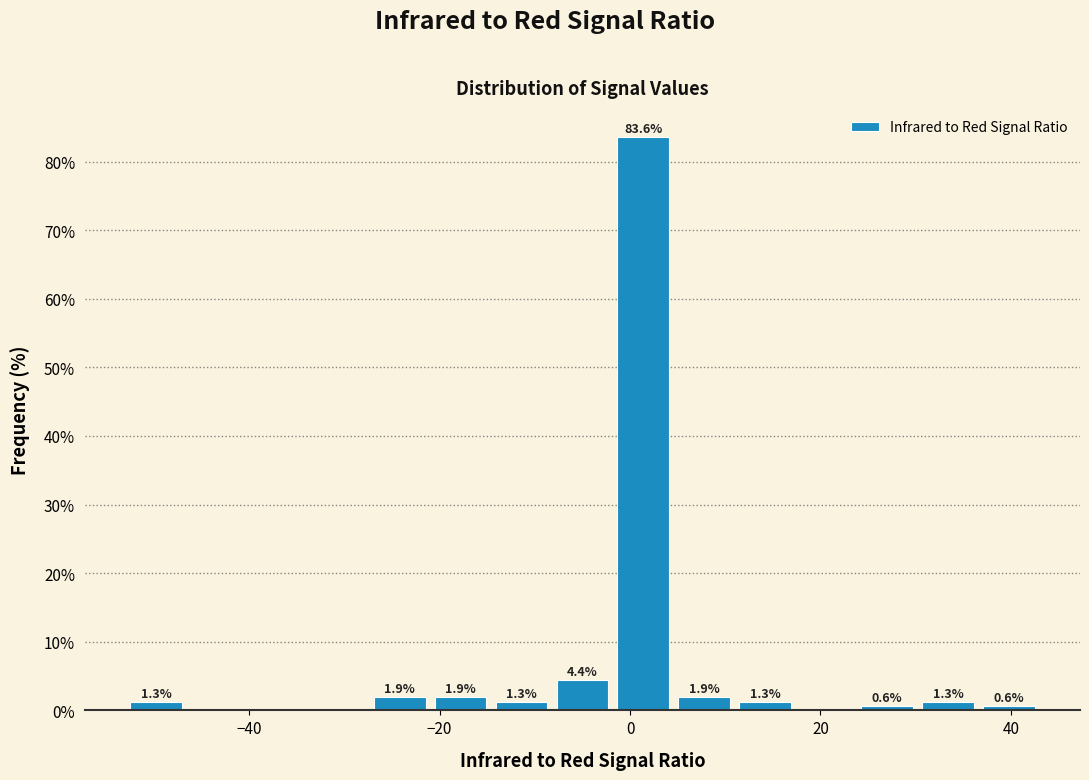

Read against the x-axis, roughly where is the centre of the tallest bar?

2